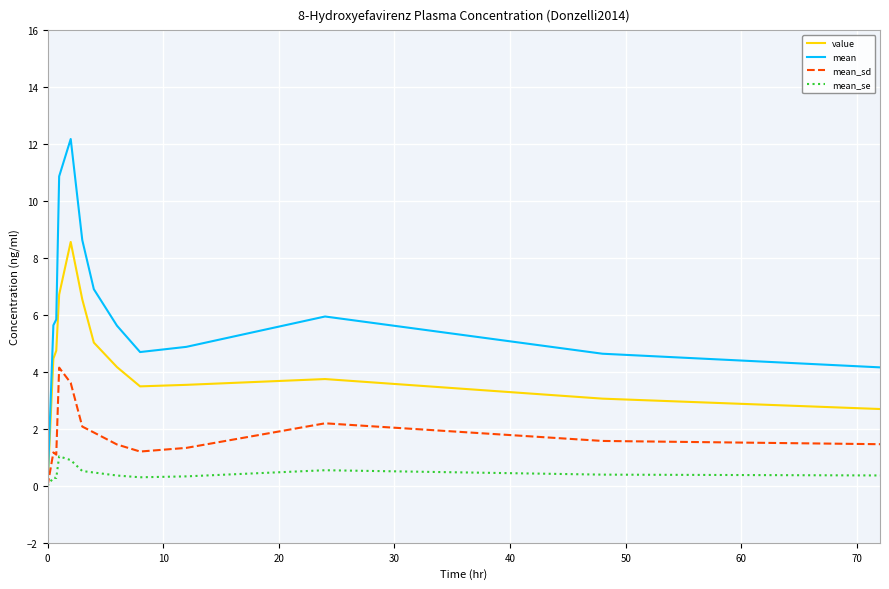

Which series has the widest spread of values?

mean